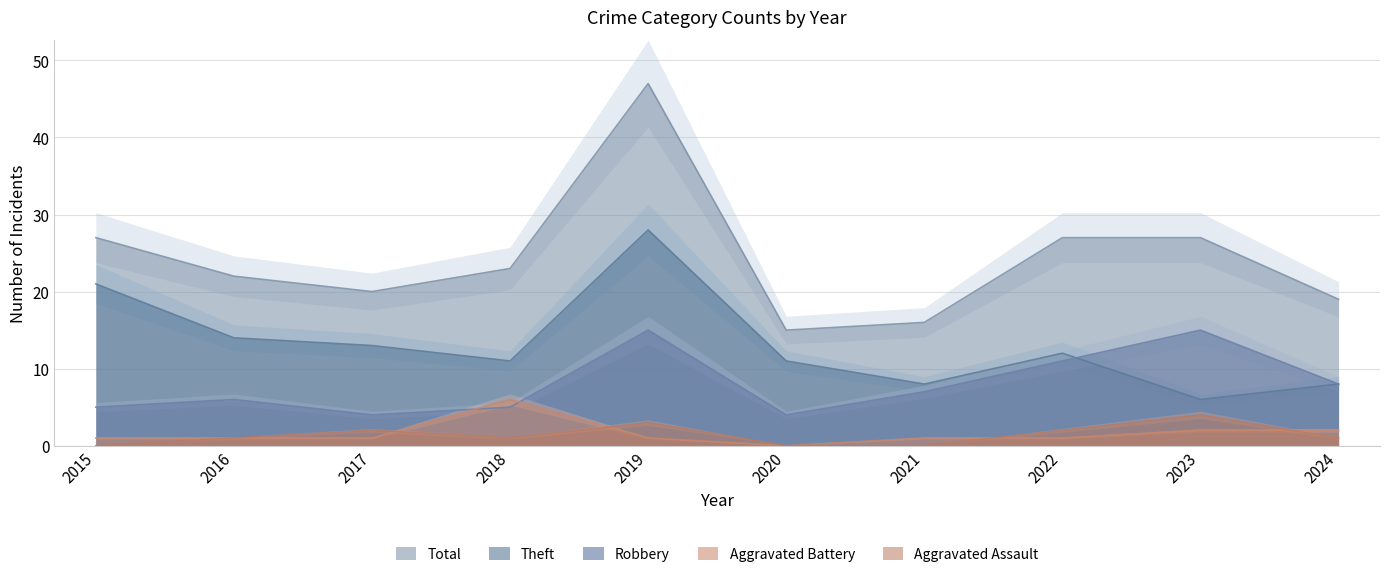

How many values in the Total series are below 23?

5